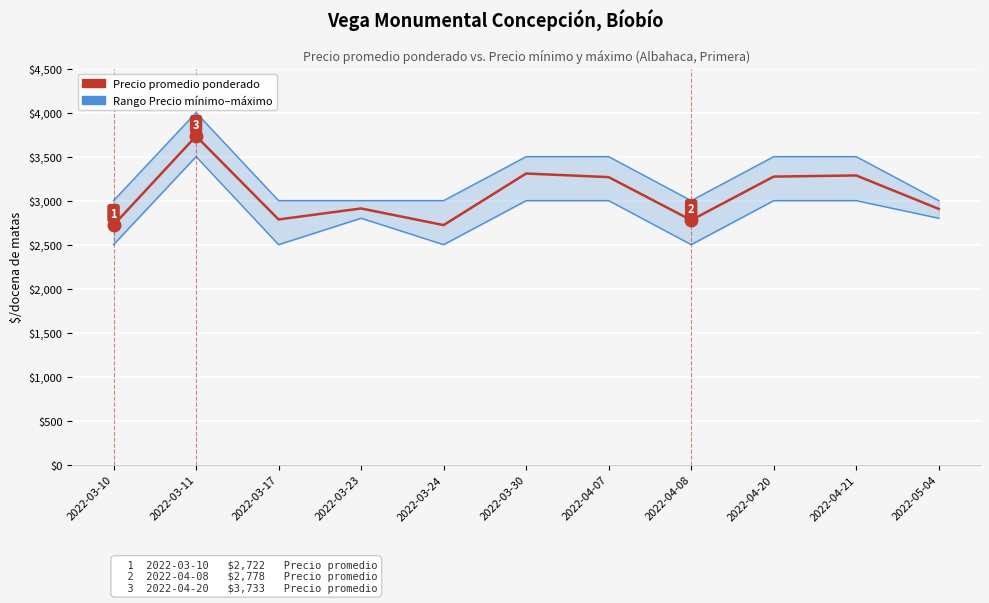

True or false: Precio promedio ponderado has a value of 951 at 2022-03-17.

False